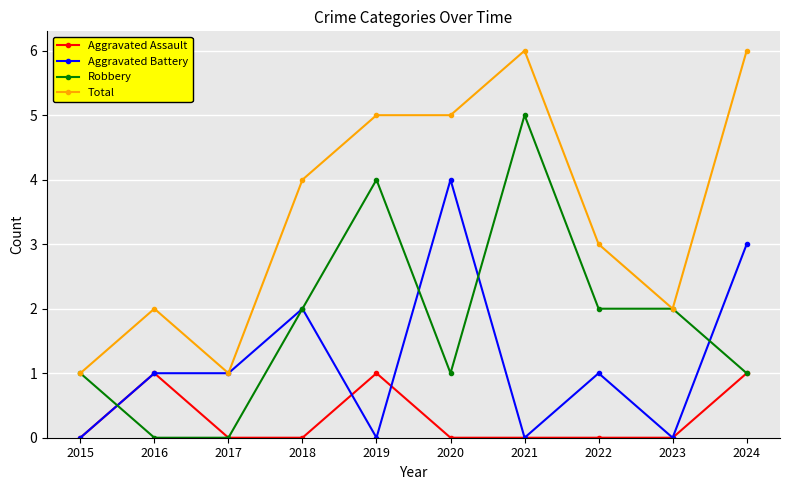

How many Total values are between 2 and 5?

6